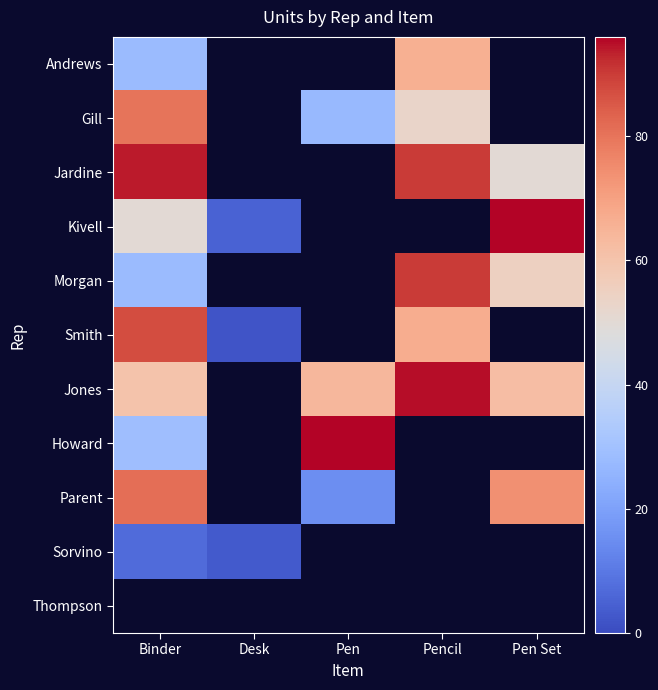

Which category has the lowest value in the Jardine series?

Pen Set